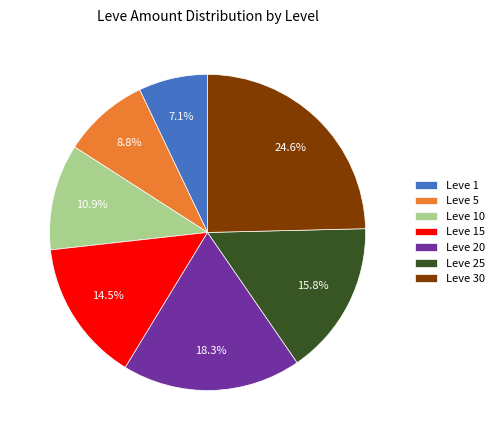

True or false: Leve 5 accounts for 1% of the total.

False